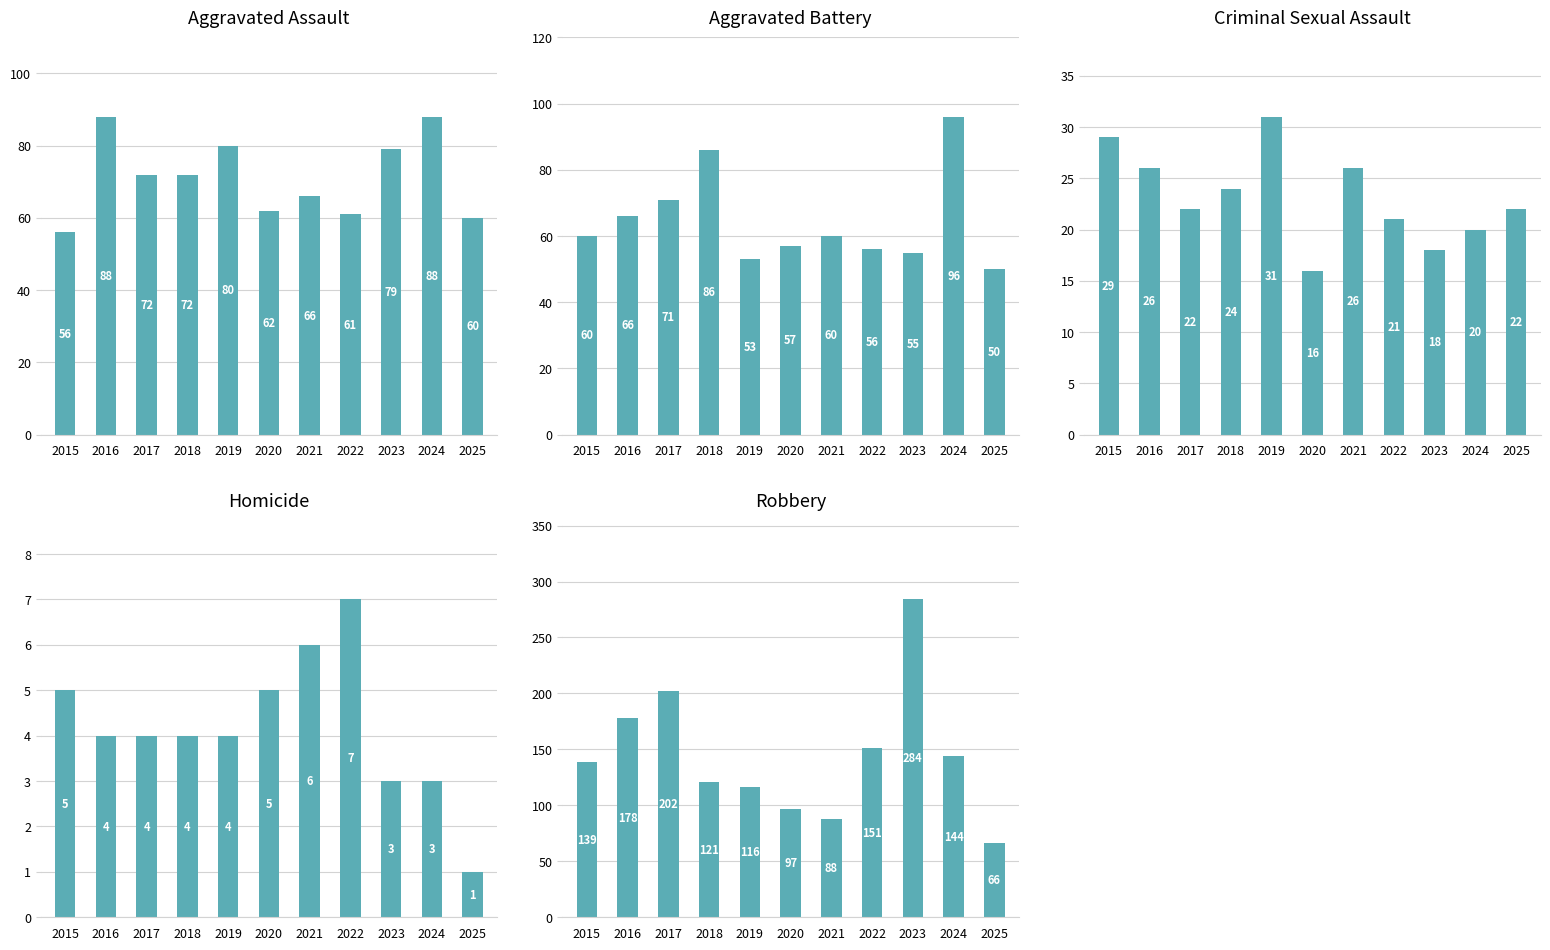

How many Homicide values are between 3 and 5?

8